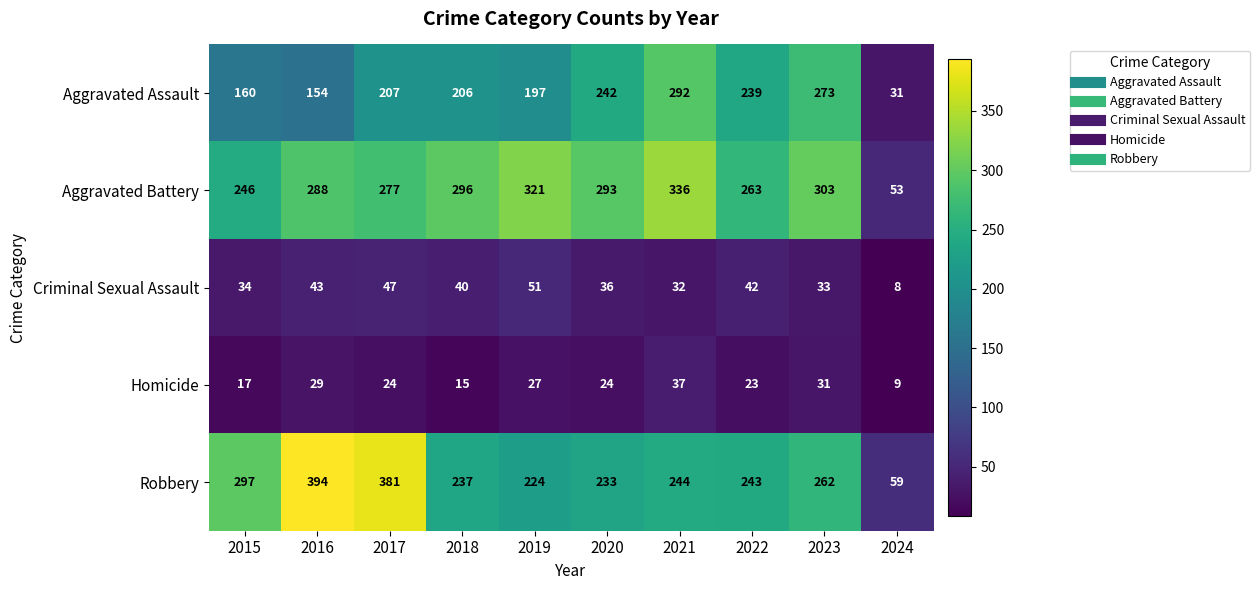

List the series in order of their peak value, lowest first.

Homicide, Criminal Sexual Assault, Aggravated Assault, Aggravated Battery, Robbery